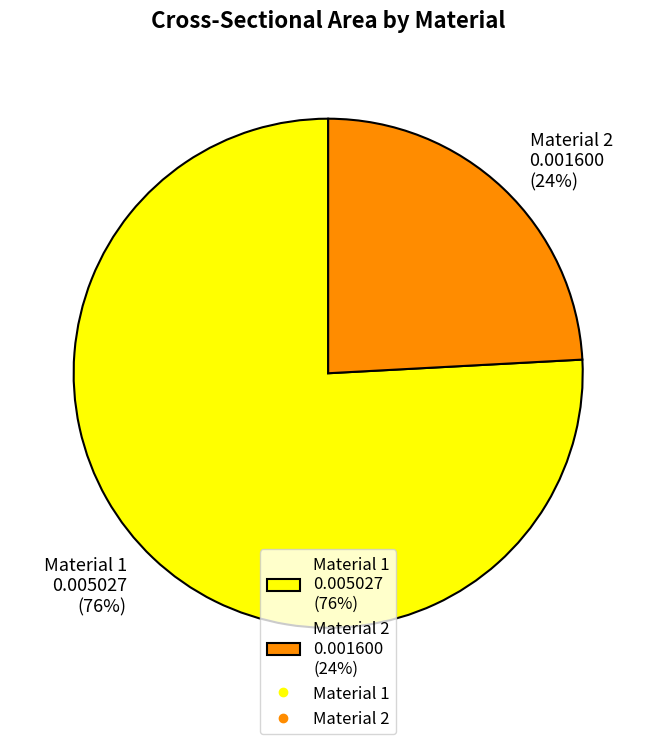

Is there any slice that represents more than half of the pie?

Yes